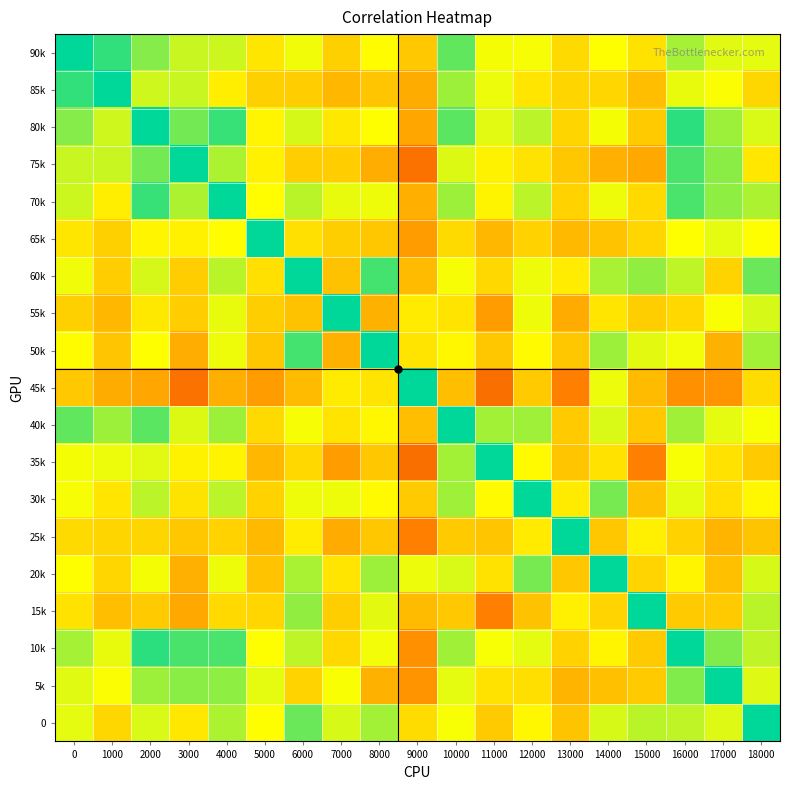

At 13000, list the series in order from smallest to largest.

45k, 55k, 5k, 65k, 0, 35k, 20k, 75k, 50k, 40k, 10k, 70k, 80k, 85k, 90k, 30k, 60k, 15k, 25k